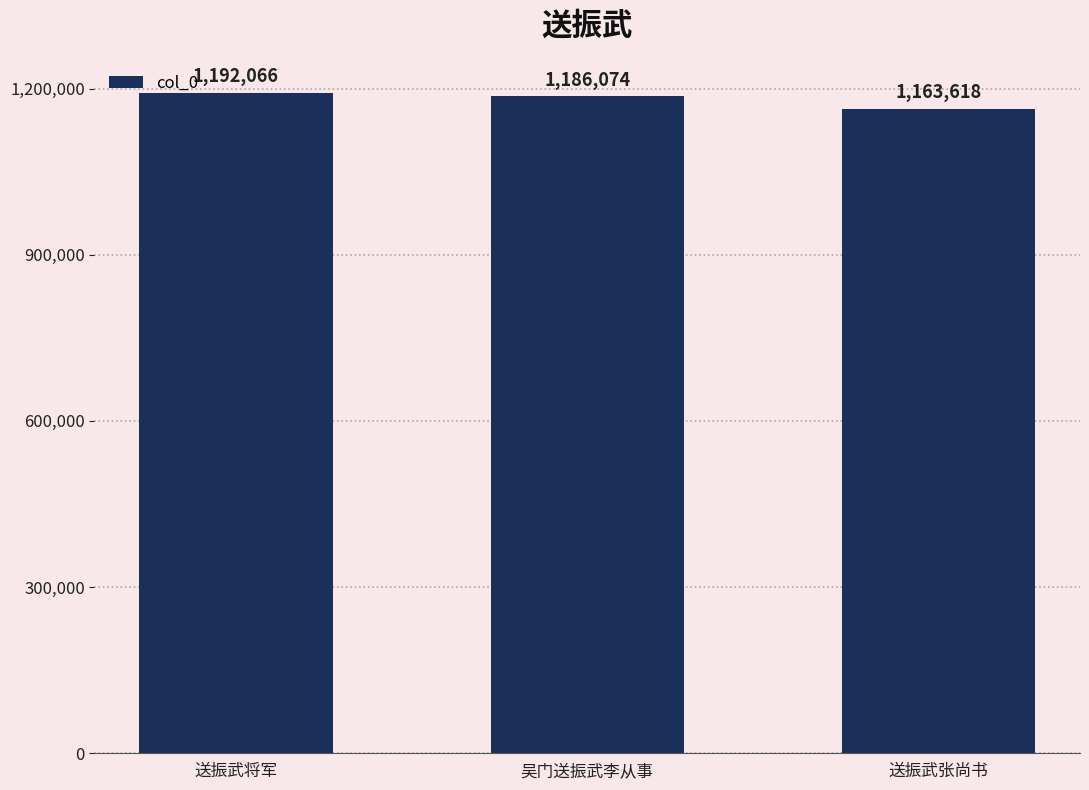

True or false: the data shows 1163618 at 送振武张尚书.

True